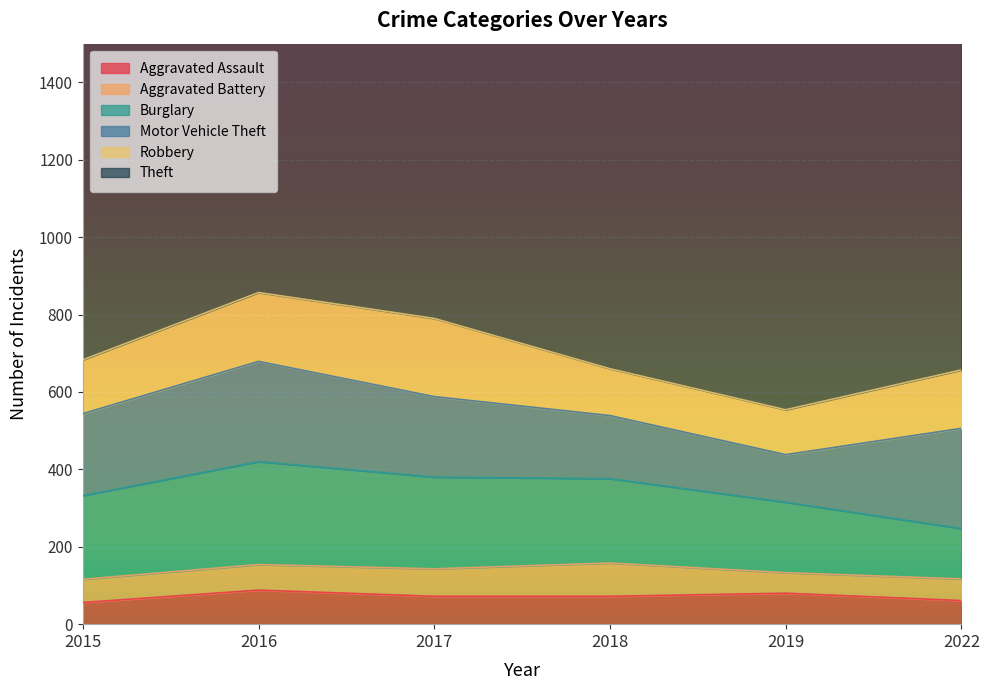

At how many categories does at least one series exceed 354?

6